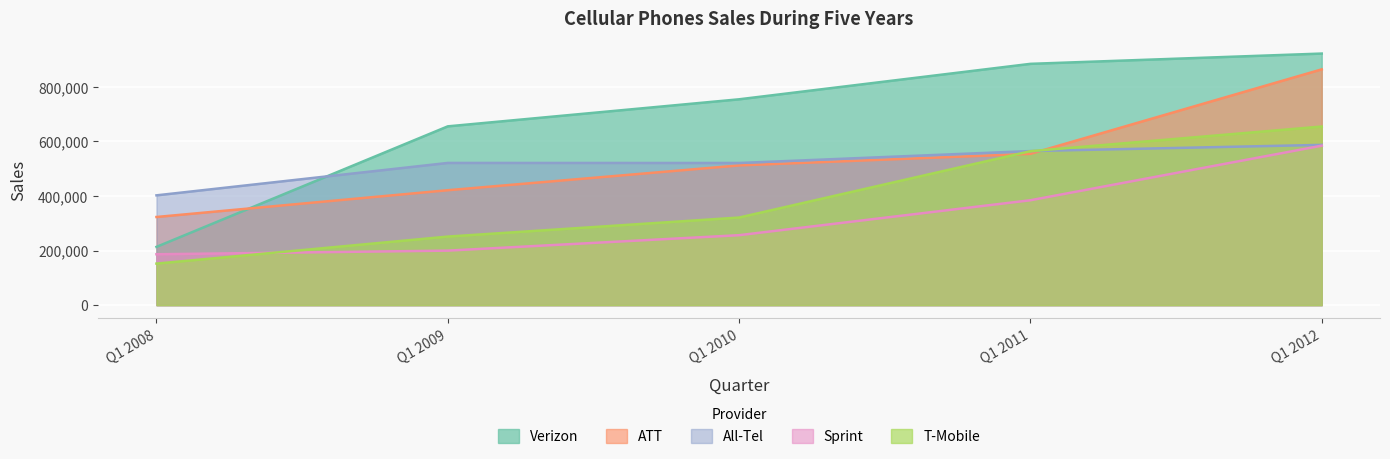

List the labels in order of All-Tel value, smallest first.

Q1 2008, Q1 2010, Q1 2009, Q1 2011, Q1 2012